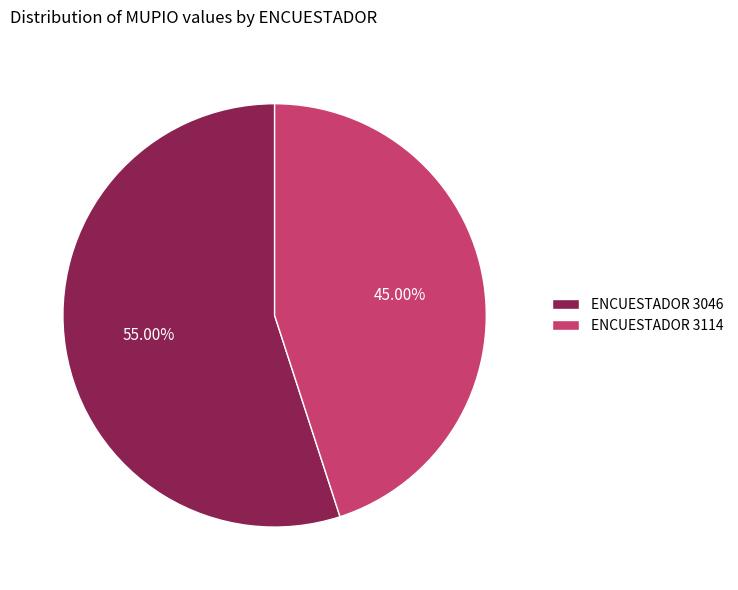

Do ENCUESTADOR 3046 and ENCUESTADOR 3114 together represent more than half of the pie?

Yes